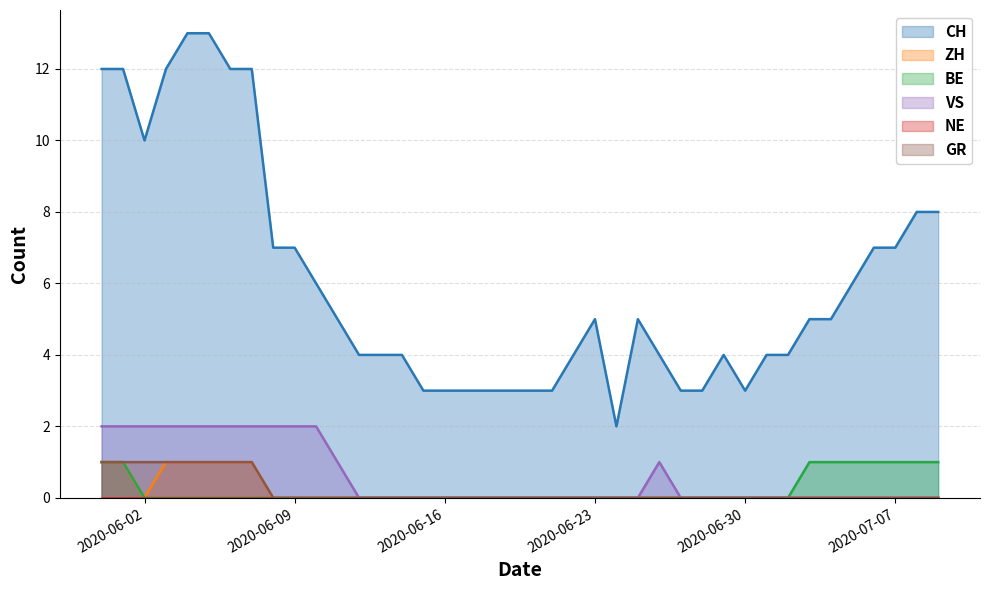

How many distinct data groups are displayed?

6